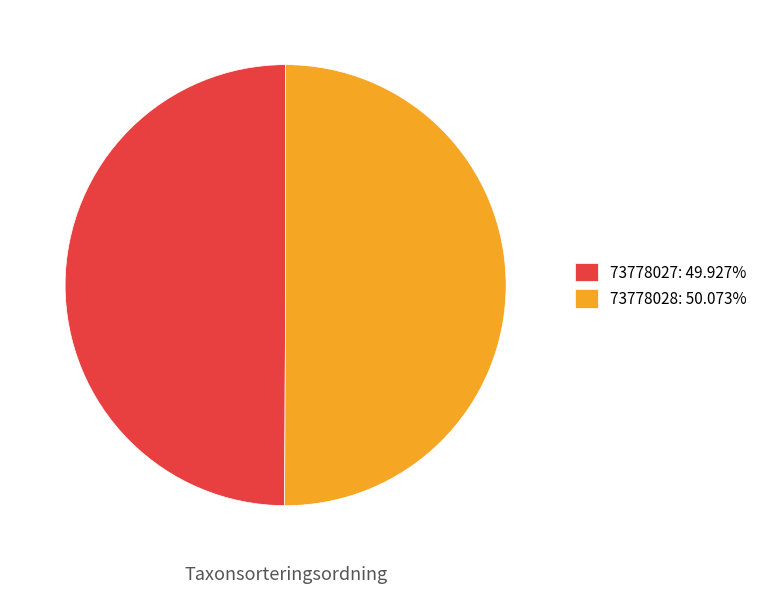

Is it true that 73778027 is 43% of the pie?

False